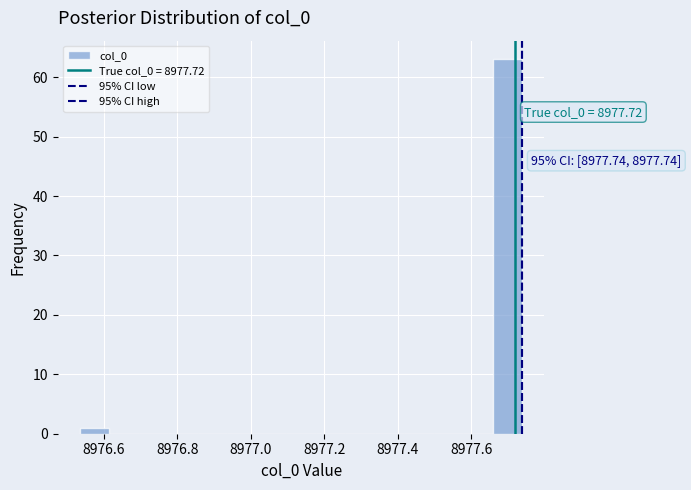

Which range on the x-axis has the tallest bar?

8977.66 to 8977.74